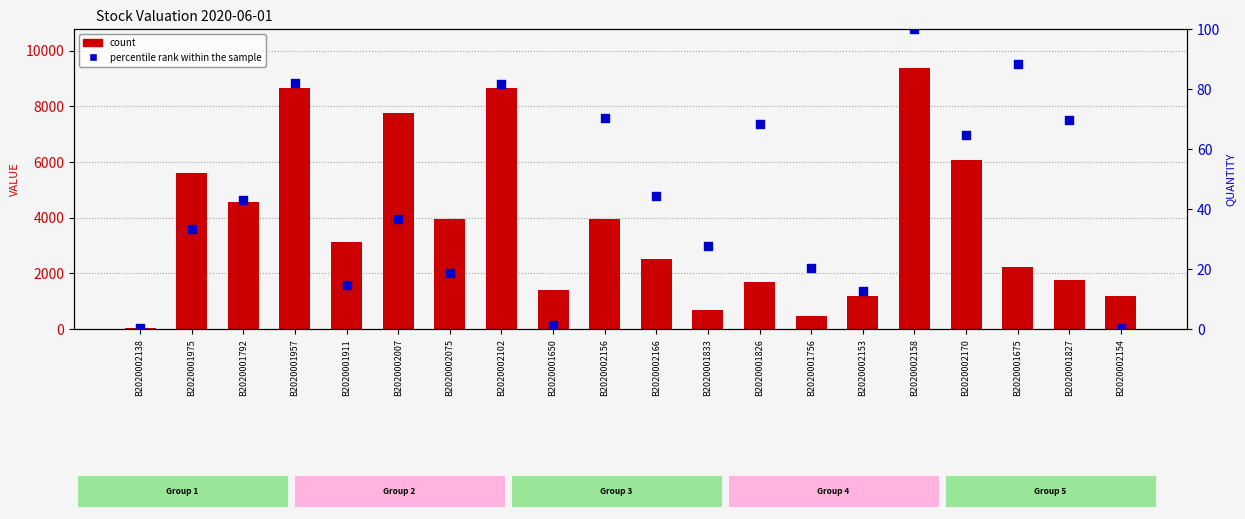

What is the total value across all series at B2020002154?

1179.8